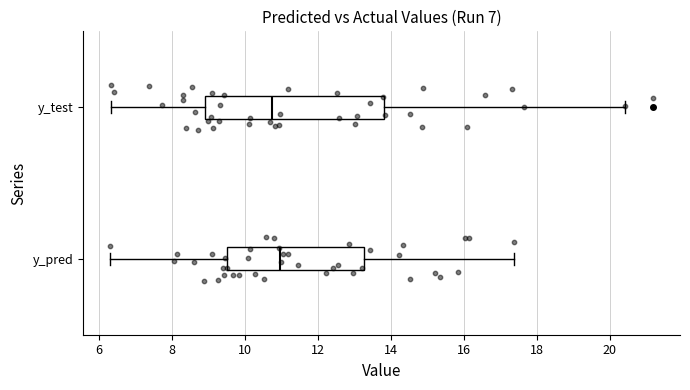

Where is the right edge of the box for y_pred on the x-axis? The values are not printed on the chart, so give them approximately, as read against the axis.

13.2